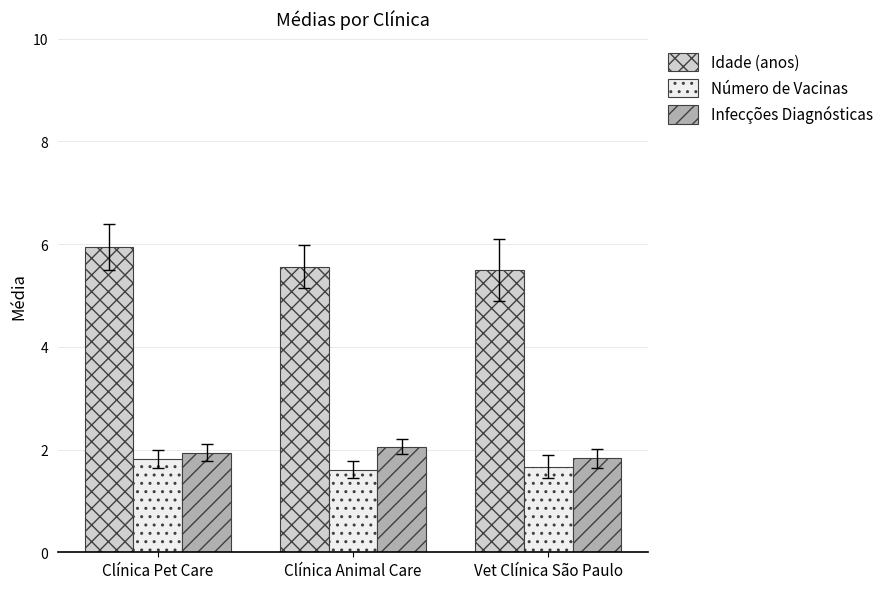

Which series has the widest spread of values?

Idade (anos)